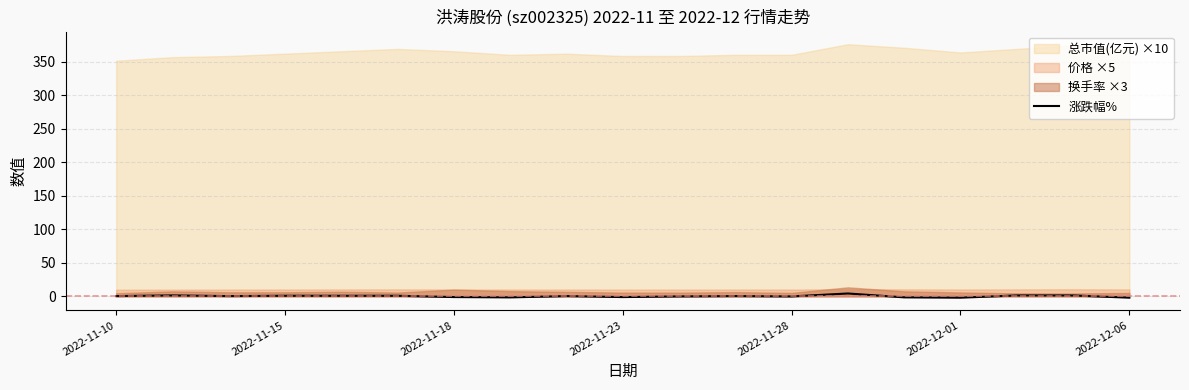

What is the label of the 18th point from the right?

2022-11-15